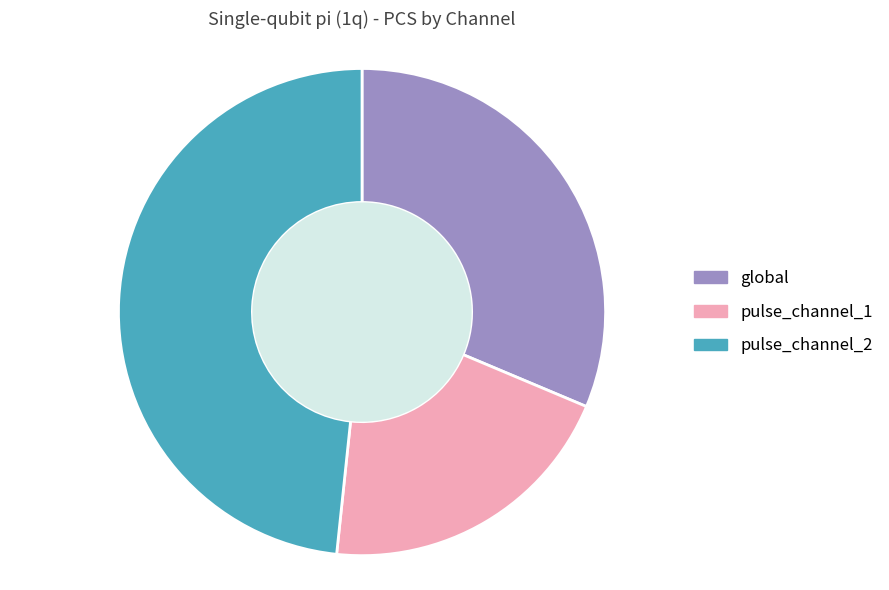

How many segments does this pie chart have?

3